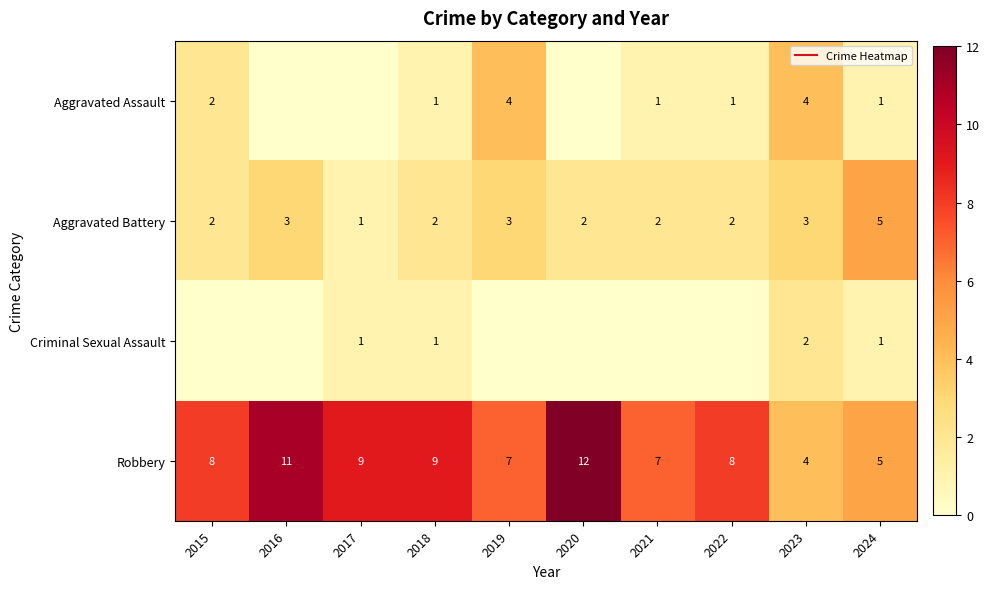

How many data points does each series have?

10